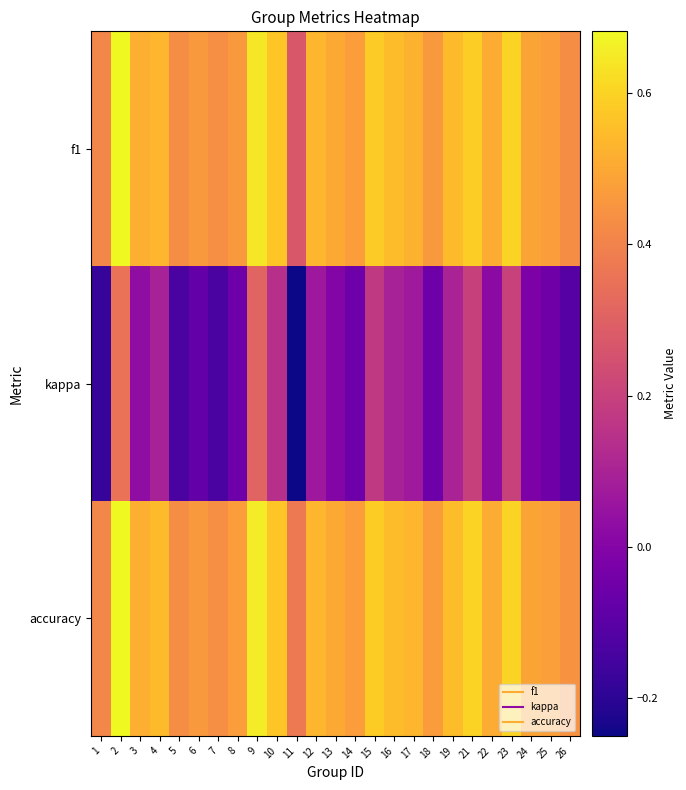

Reading right to left, list all the values displayed in this chart.

f1: 26=0.4	25=0.5	24=0.5	23=0.6	22=0.5	21=0.6	19=0.5	18=0.5	17=0.5	16=0.5	15=0.6	14=0.5	13=0.5	12=0.5	11=0.3	10=0.6	9=0.6	8=0.5	7=0.4	6=0.5	5=0.4	4=0.5	3=0.5	2=0.7	1=0.4
kappa: 26=-0.1	25=-0.1	24=-0.0	23=0.2	22=0.0	21=0.2	19=0.1	18=-0.1	17=0.1	16=0.1	15=0.2	14=-0.1	13=0.0	12=0.1	11=-0.2	10=0.1	9=0.3	8=-0.1	7=-0.1	6=-0.1	5=-0.1	4=0.1	3=0.0	2=0.4	1=-0.2
accuracy: 26=0.4	25=0.5	24=0.5	23=0.6	22=0.5	21=0.6	19=0.6	18=0.5	17=0.5	16=0.5	15=0.6	14=0.5	13=0.5	12=0.5	11=0.4	10=0.6	9=0.7	8=0.5	7=0.4	6=0.5	5=0.4	4=0.5	3=0.5	2=0.7	1=0.4